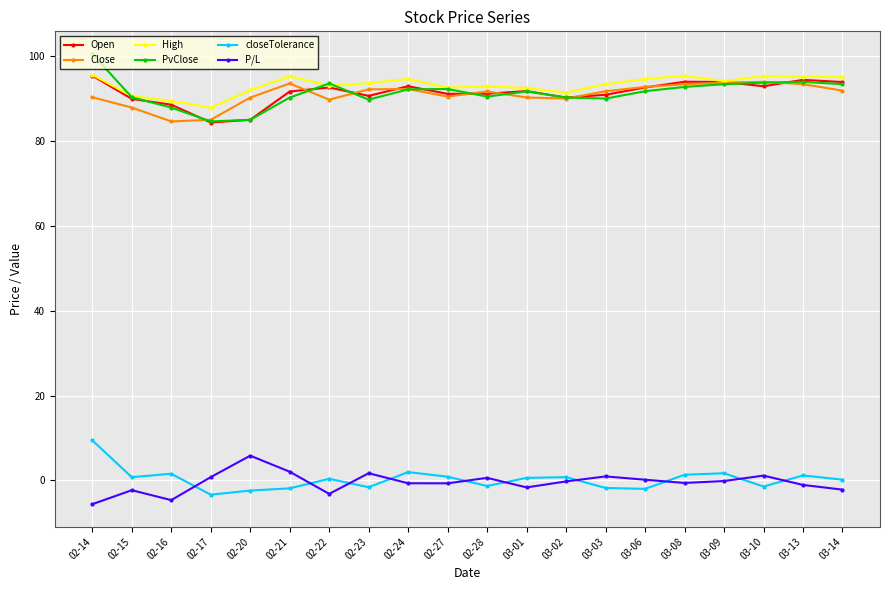

Is this an area chart (filled region under the line)?

No